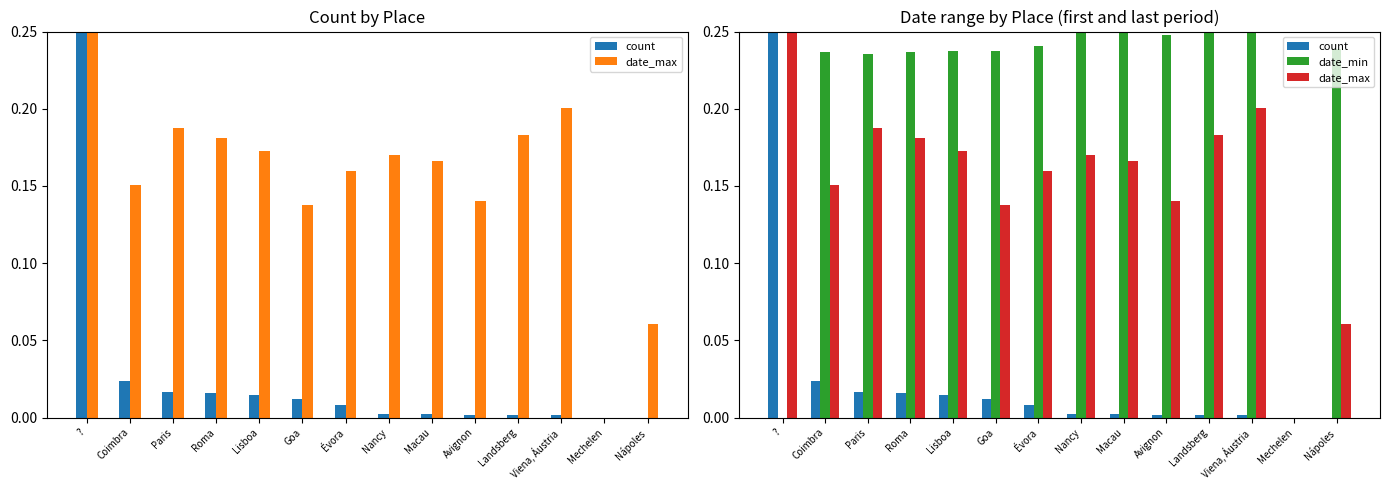

Is the value of count at Évora greater than the value of date_max at Nancy?

No